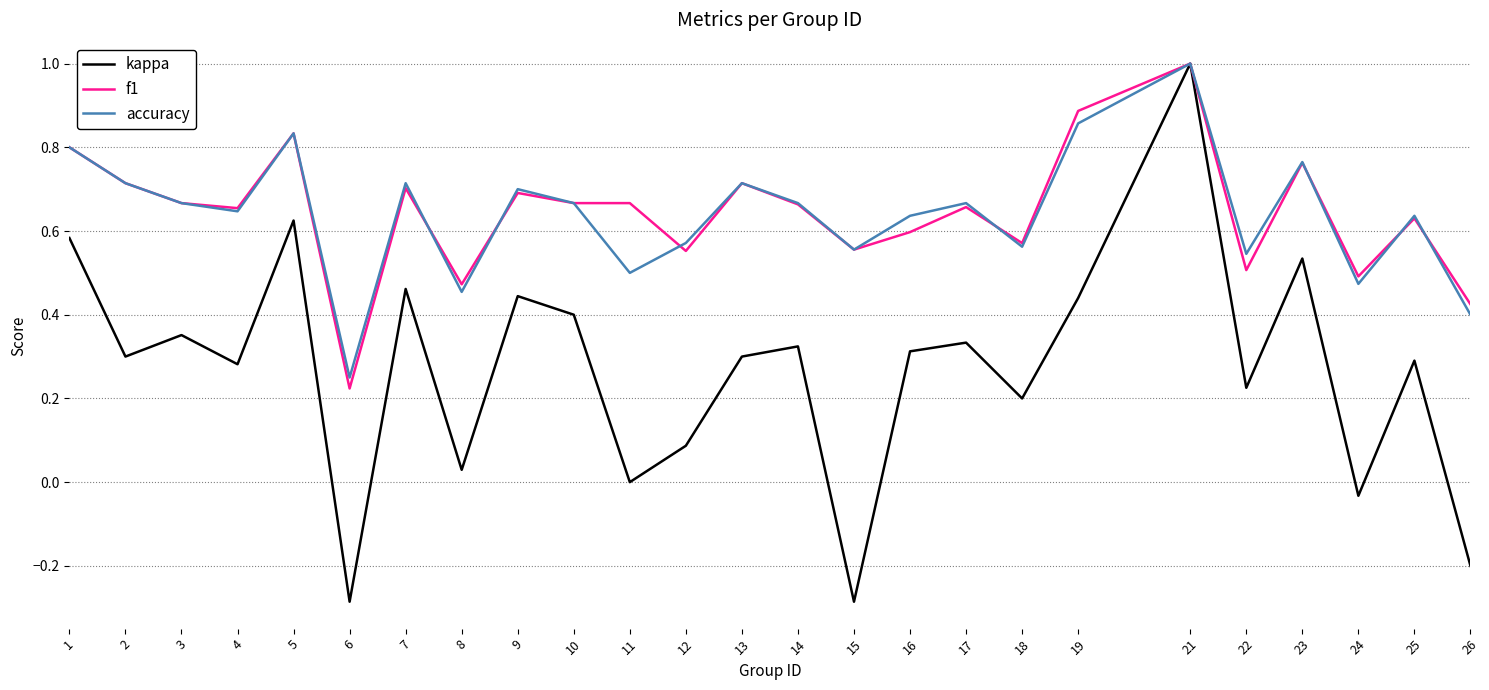

At which category is the sum across all series the highest?

21